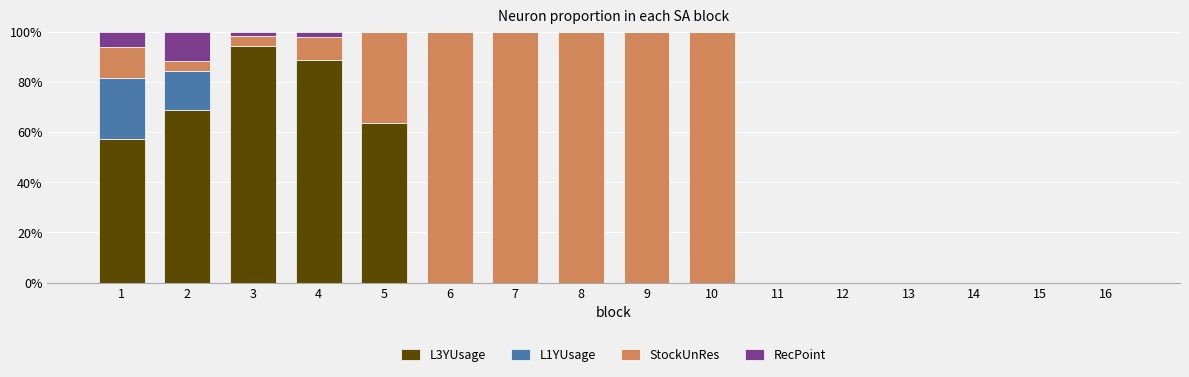

True or false: L3YUsage has a value of -40.1 at 15.

False